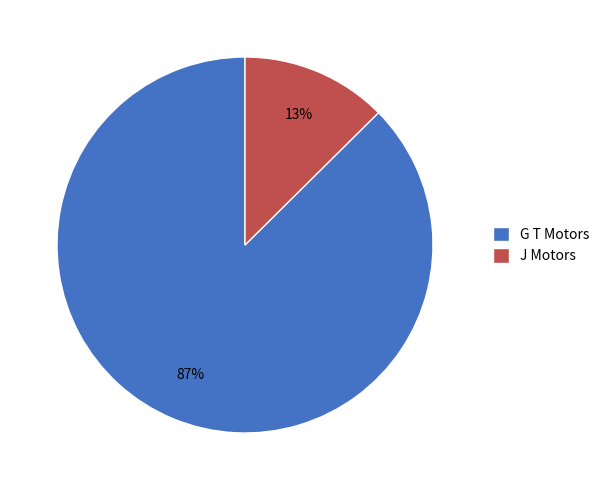

How many segments does this pie chart have?

2